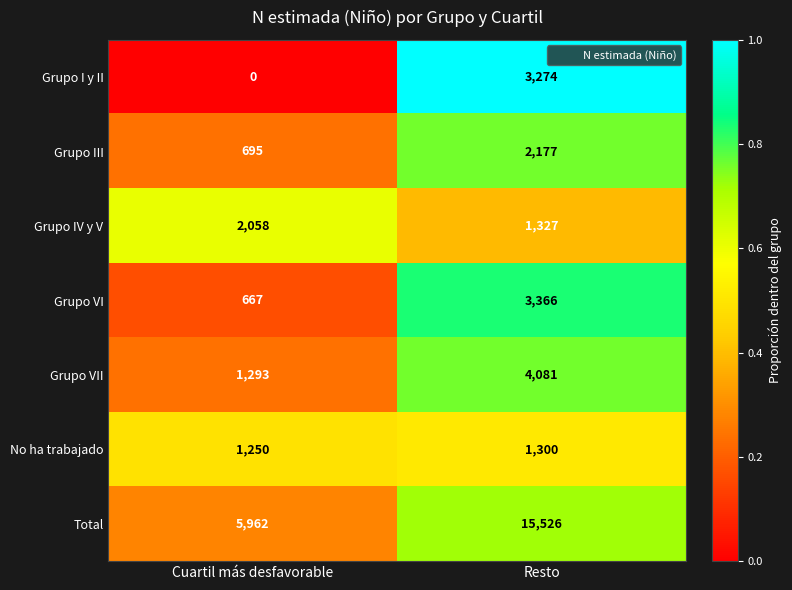

At Cuartil más desfavorable, list the series in order from largest to smallest.

Total, Grupo IV y V, Grupo VII, No ha trabajado, Grupo III, Grupo VI, Grupo I y II